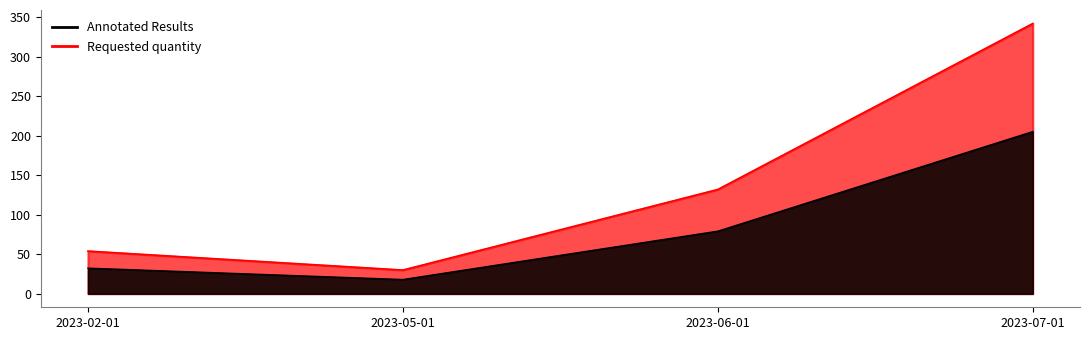

At which category does the chart reach its peak across all series?

2023-07-01